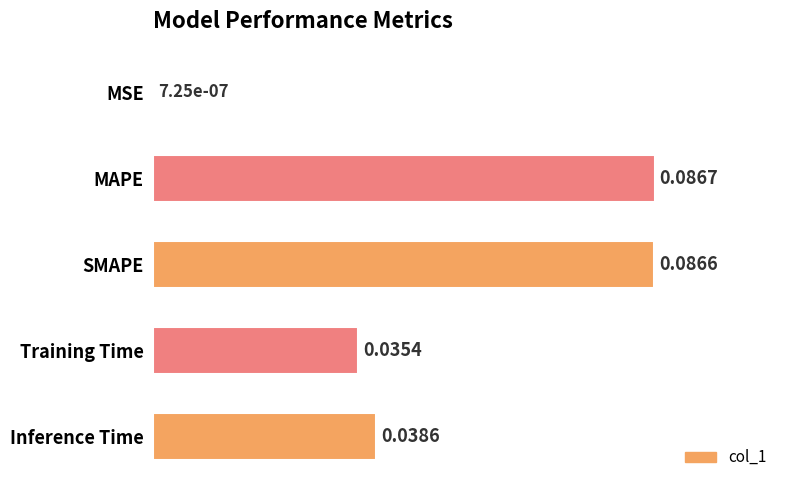

At which category does the chart reach its peak across all series?

MAPE